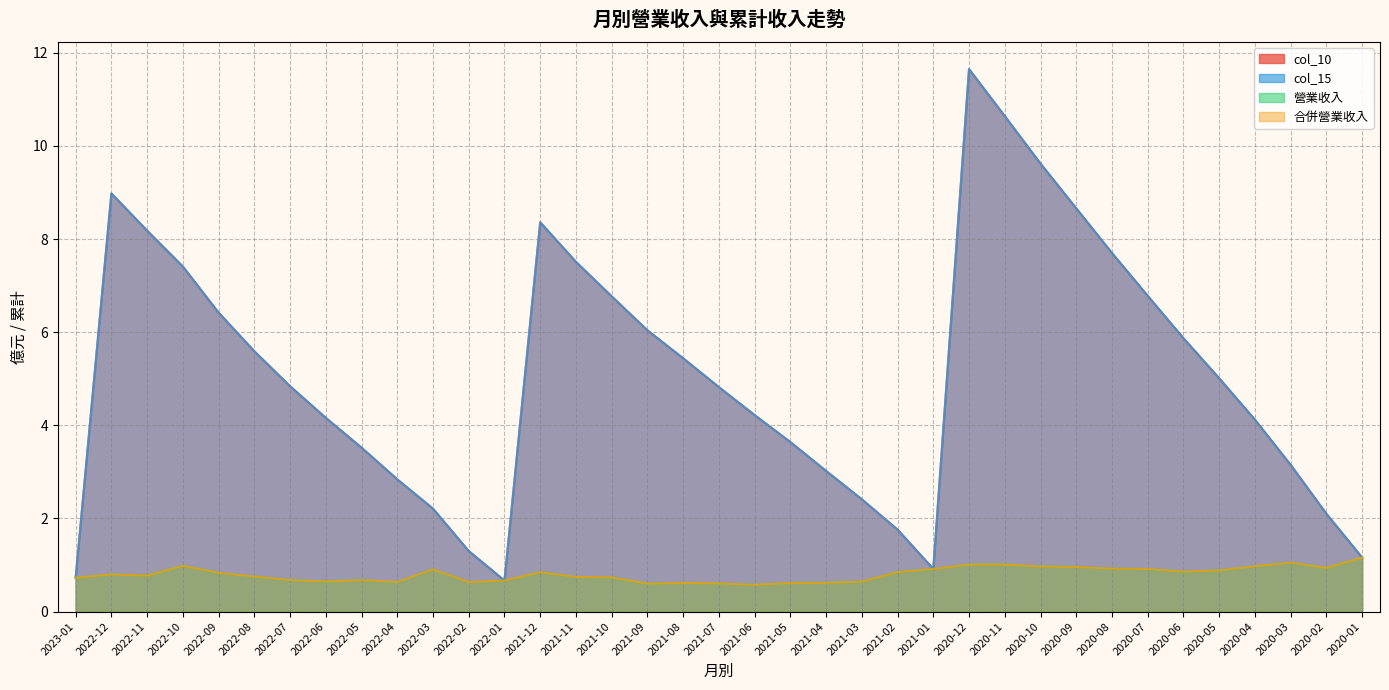

How many lines are shown in the chart?

4